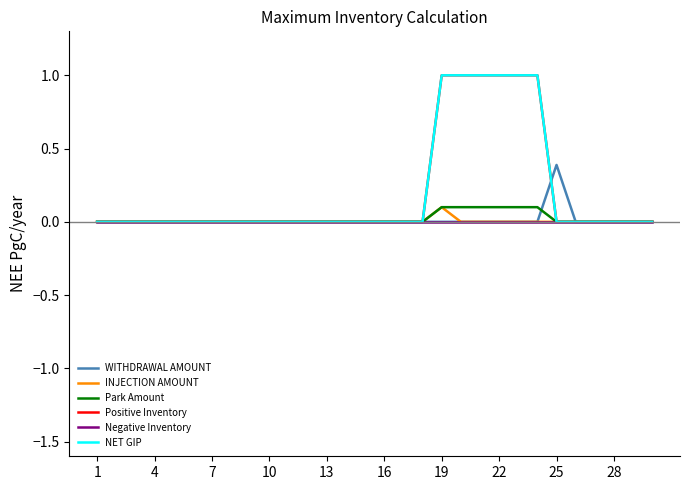

True or false: WITHDRAWAL AMOUNT and Negative Inventory cross at least once.

False